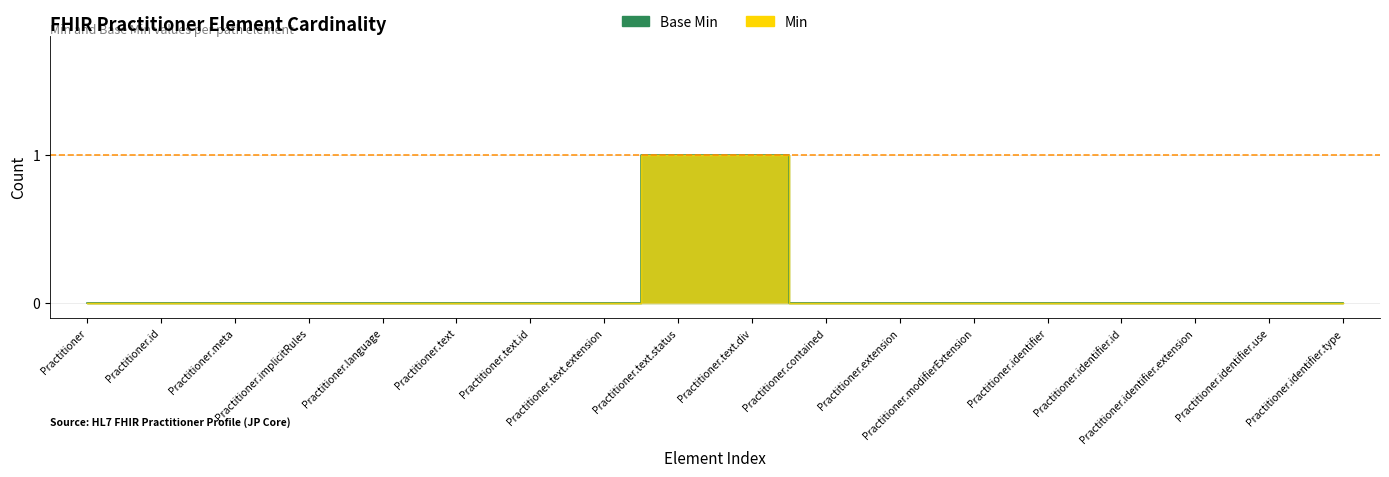

What is the maximum value for Base Min?

1